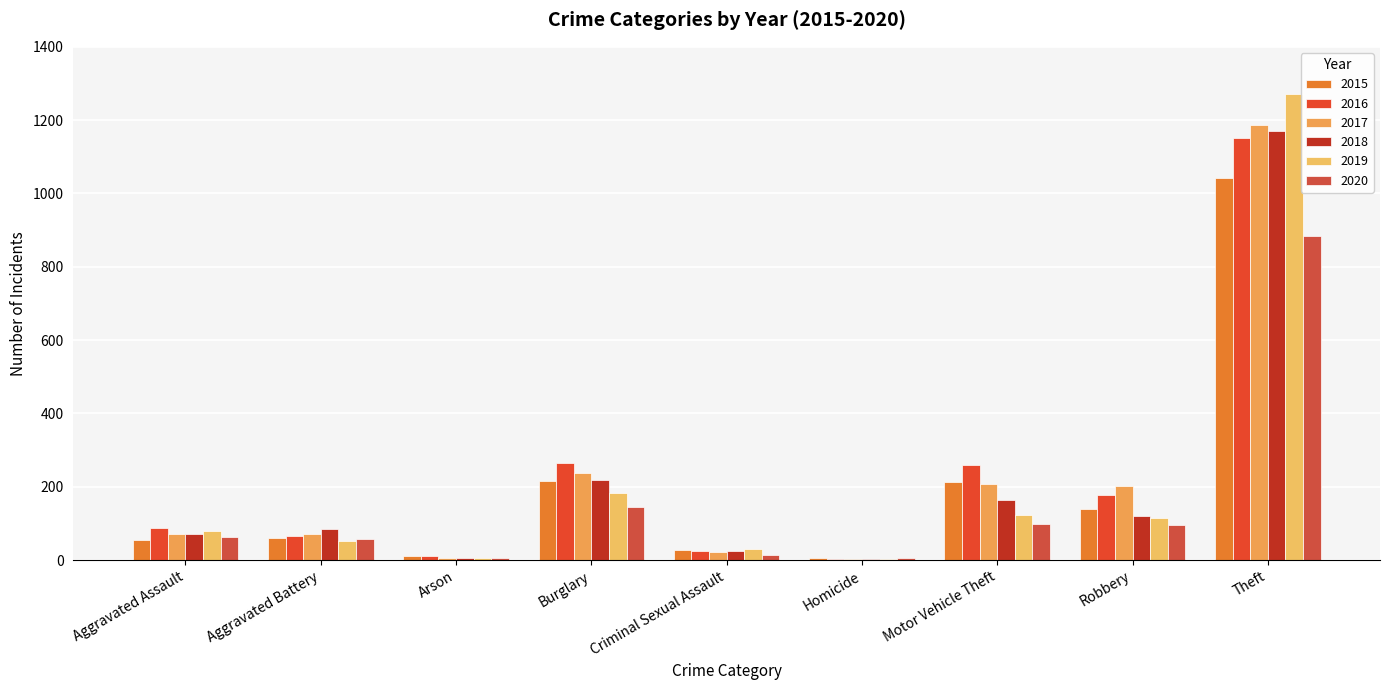

Where does the 2017 series first go above 72?

Burglary